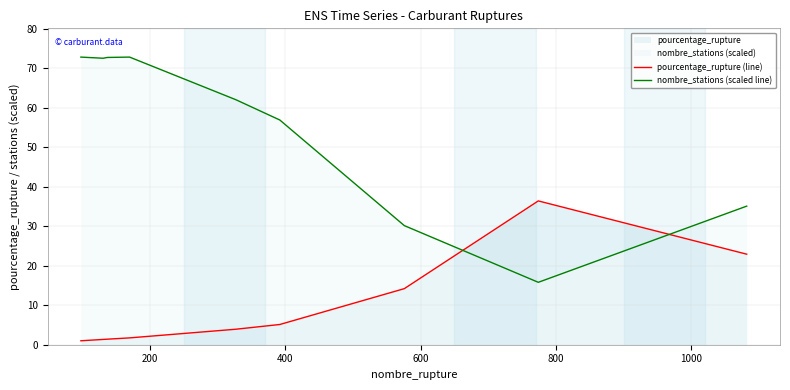

Does the chart have visible grid lines?

Yes